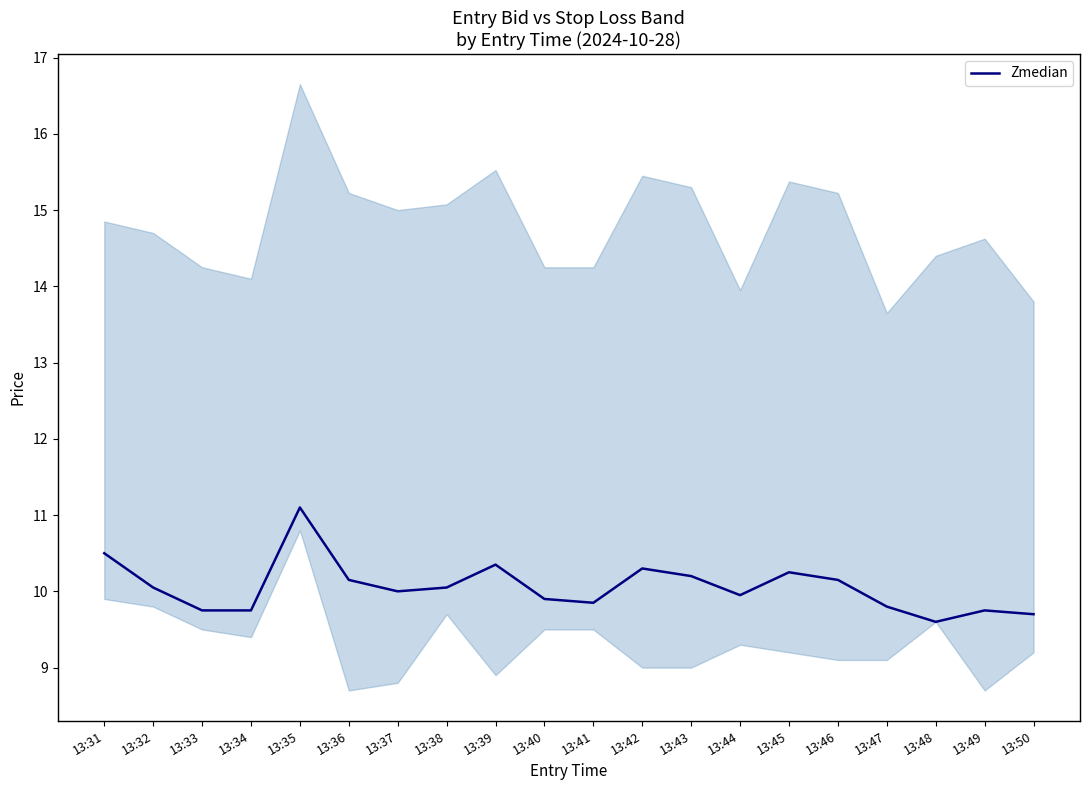

What is the value of the 5th point from the left?

11.1